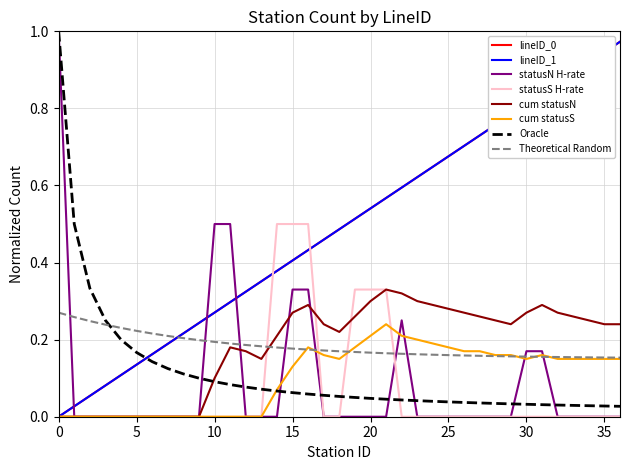

How many lines are shown in the chart?

8